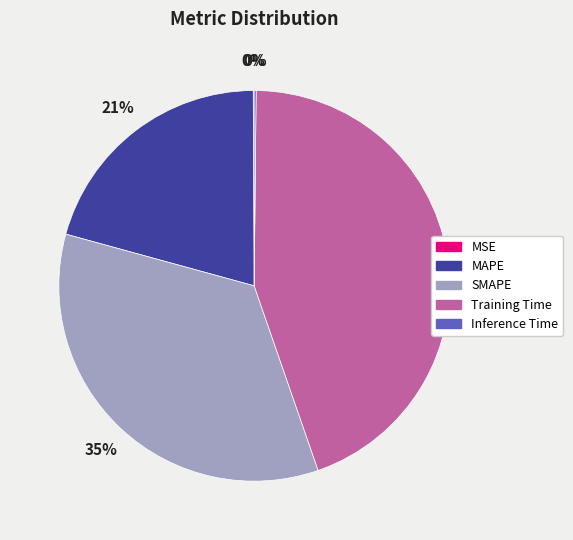

Does any single category account for the majority?

No